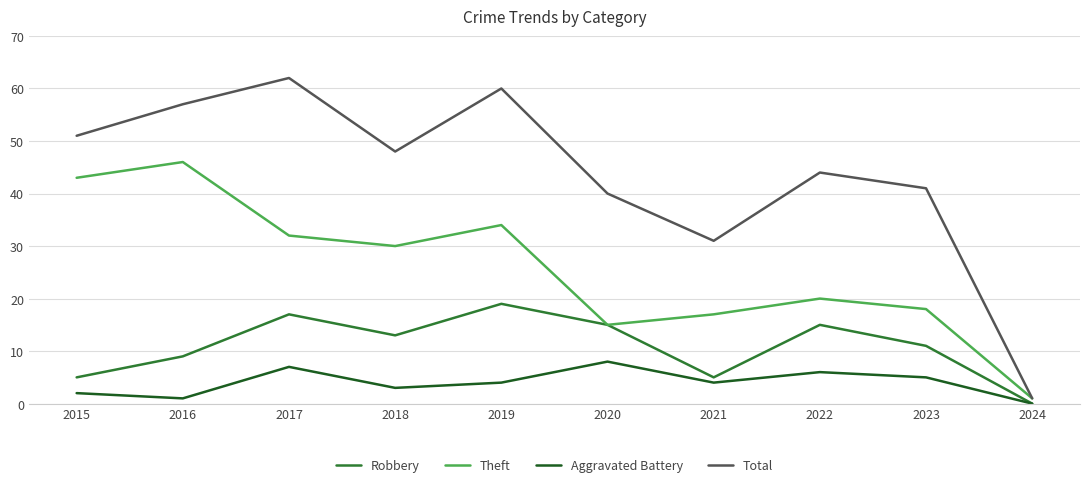

How many lines are shown in the chart?

4